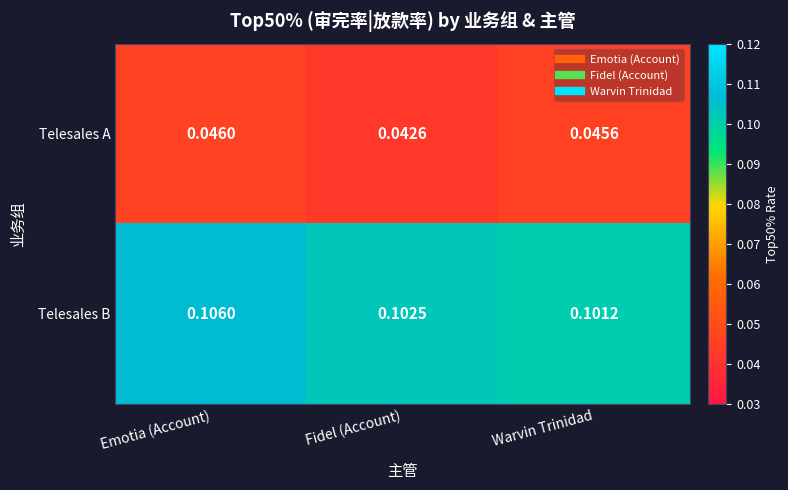

Which series has the largest total across all categories?

Telesales B